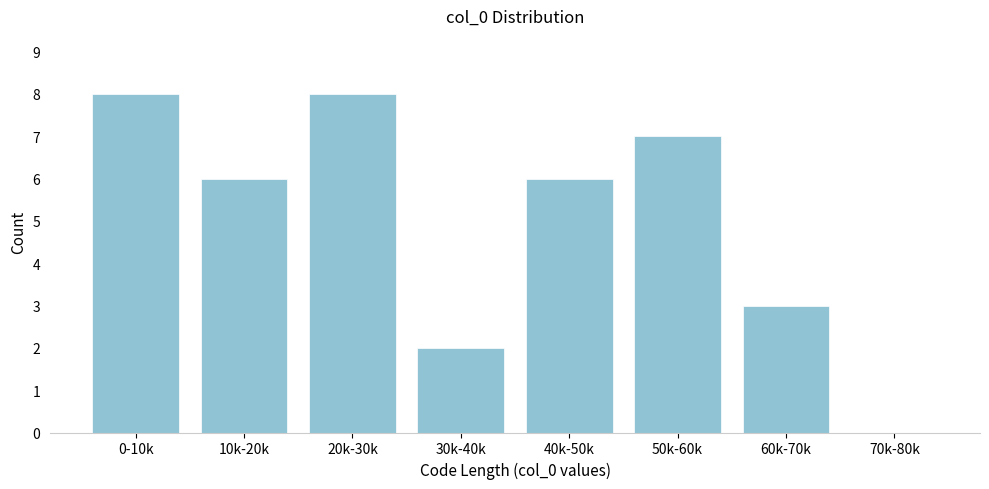

Reading left to right, extract all data points from this chart.

0-10k=8	10k-20k=6	20k-30k=8	30k-40k=2	40k-50k=6	50k-60k=7	60k-70k=3	70k-80k=0